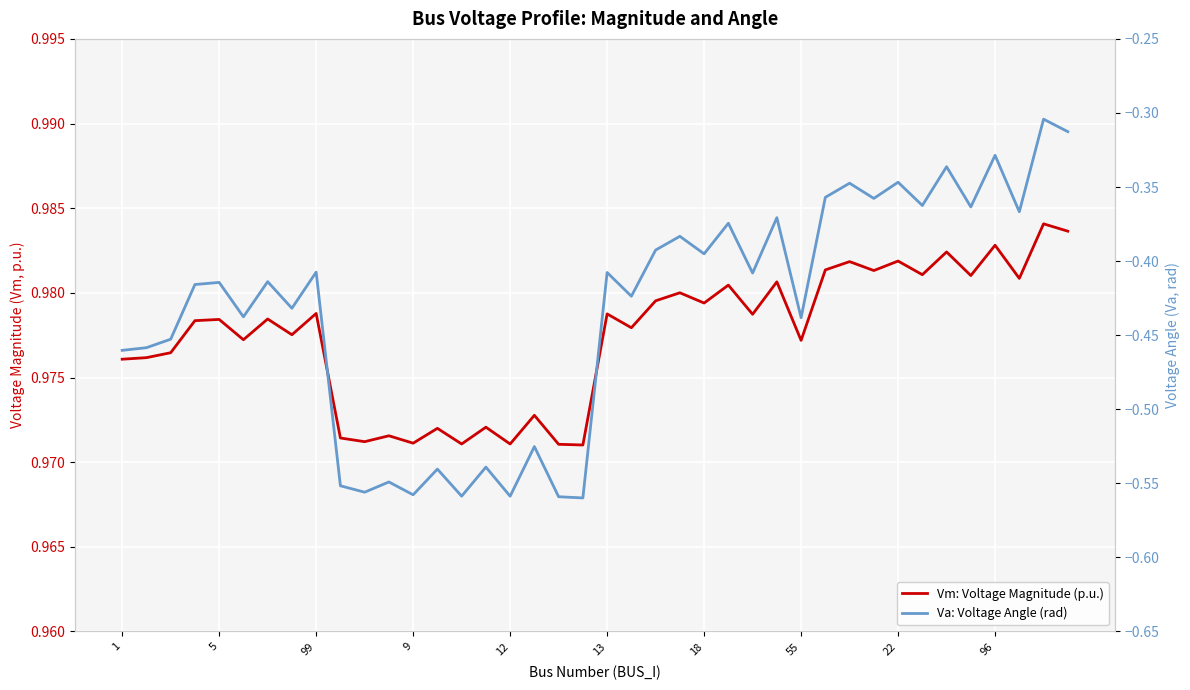

Which has a higher value, 34 or 16?

34